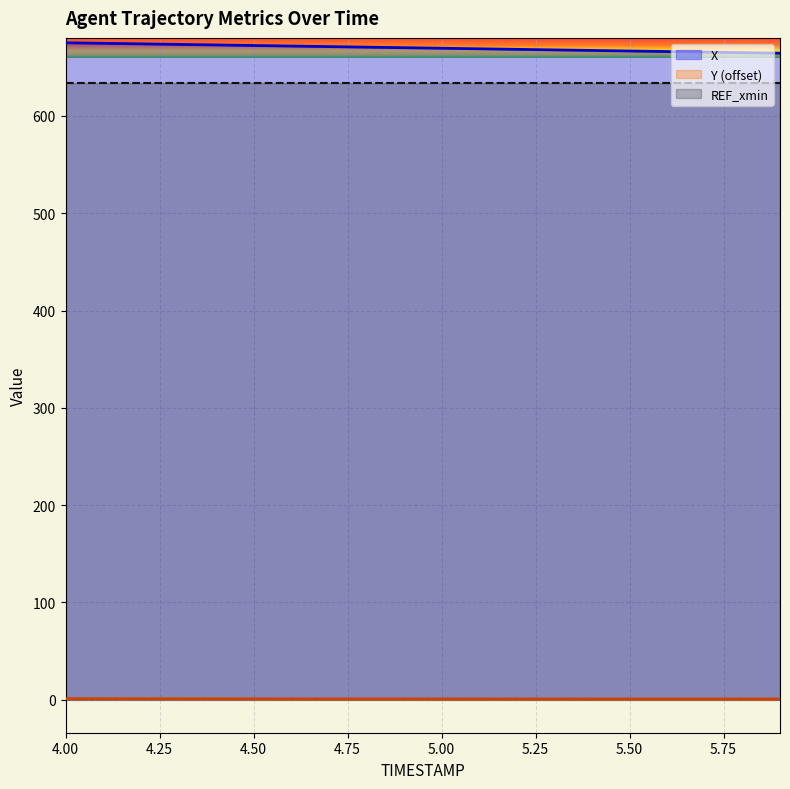

Which series has the widest spread of values?

X